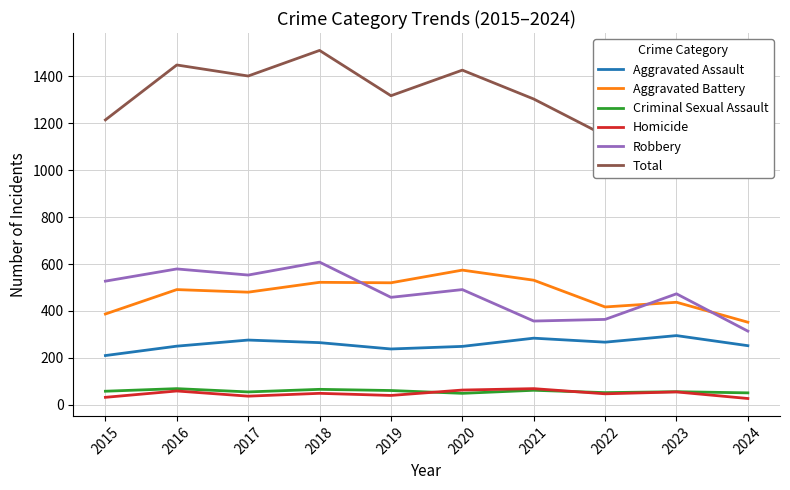

List the series in order of their peak value, highest first.

Total, Robbery, Aggravated Battery, Aggravated Assault, Criminal Sexual Assault, Homicide